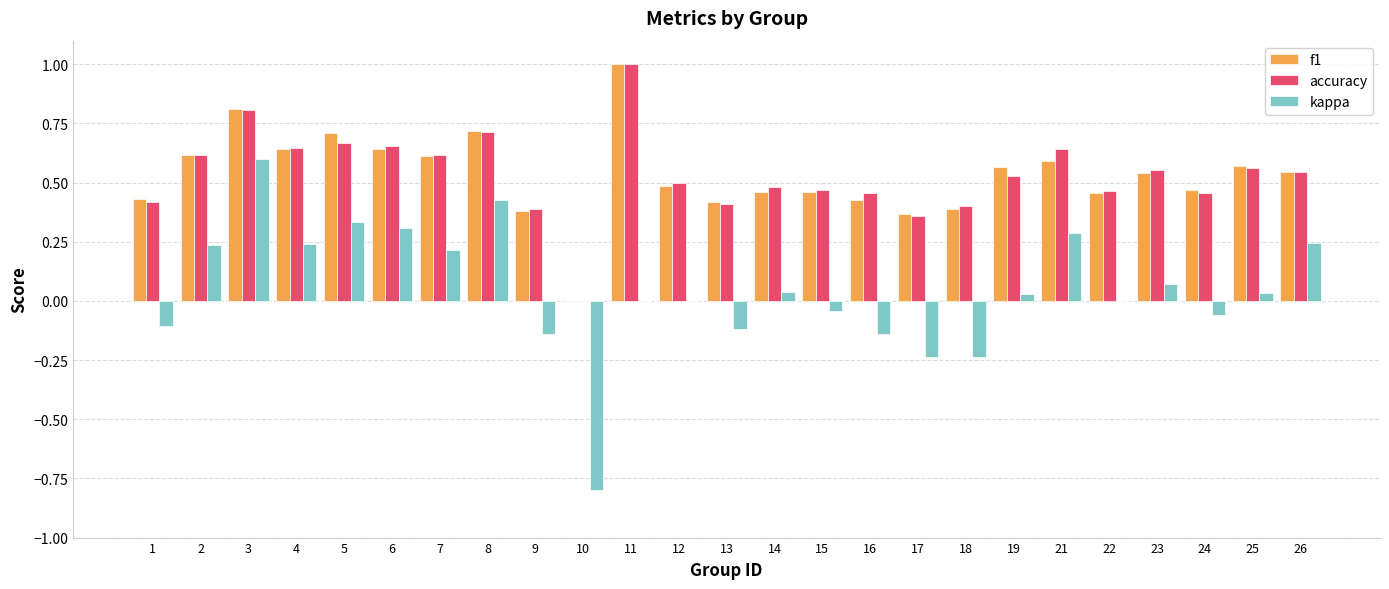

Is the value of accuracy at 7 greater than the value of kappa at 25?

Yes